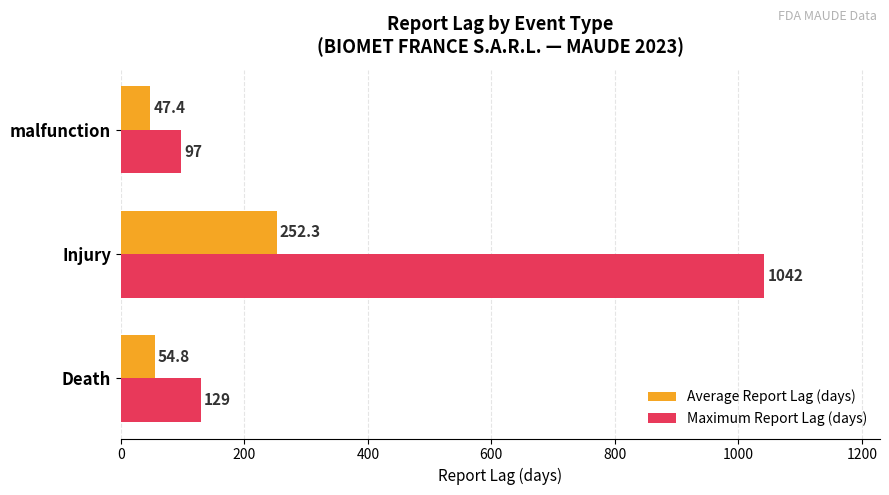

Which series has the largest range (max minus min)?

Maximum Report Lag (days)